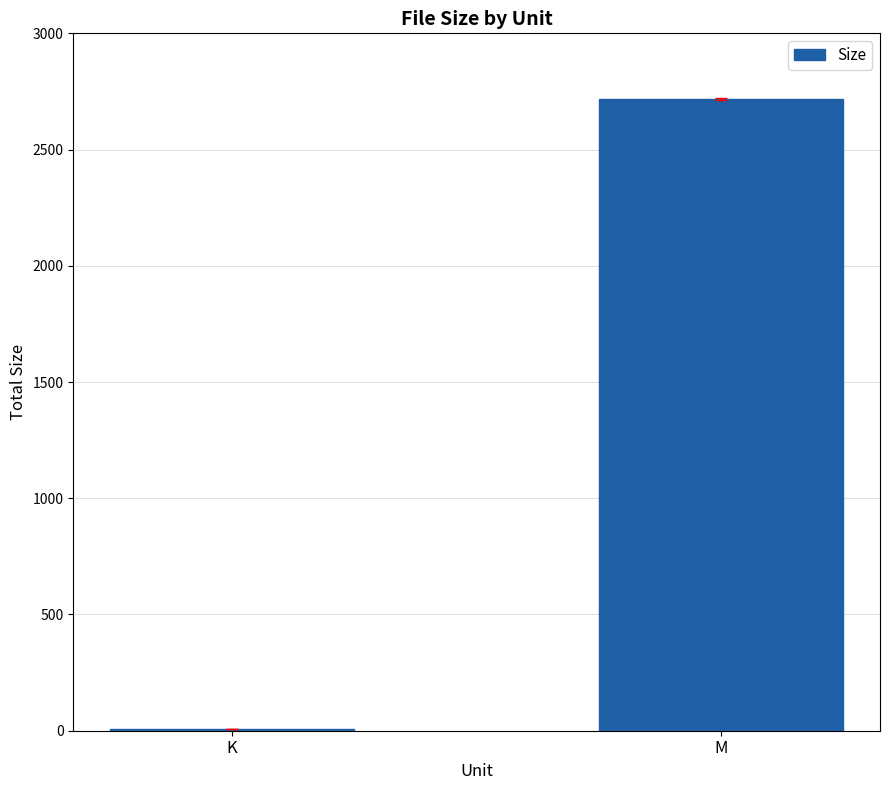

What is the sum of all values?

2724.8